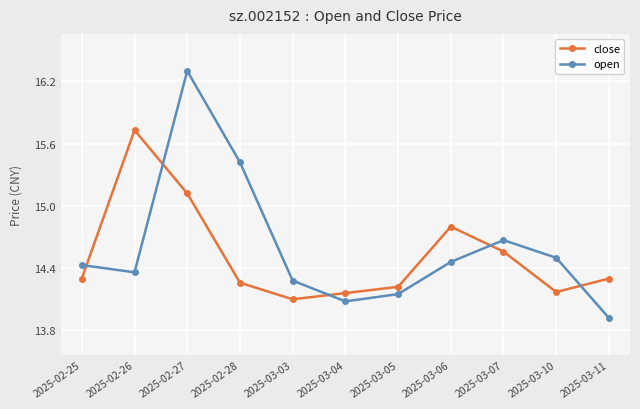

What is the sum of all close values?

159.7